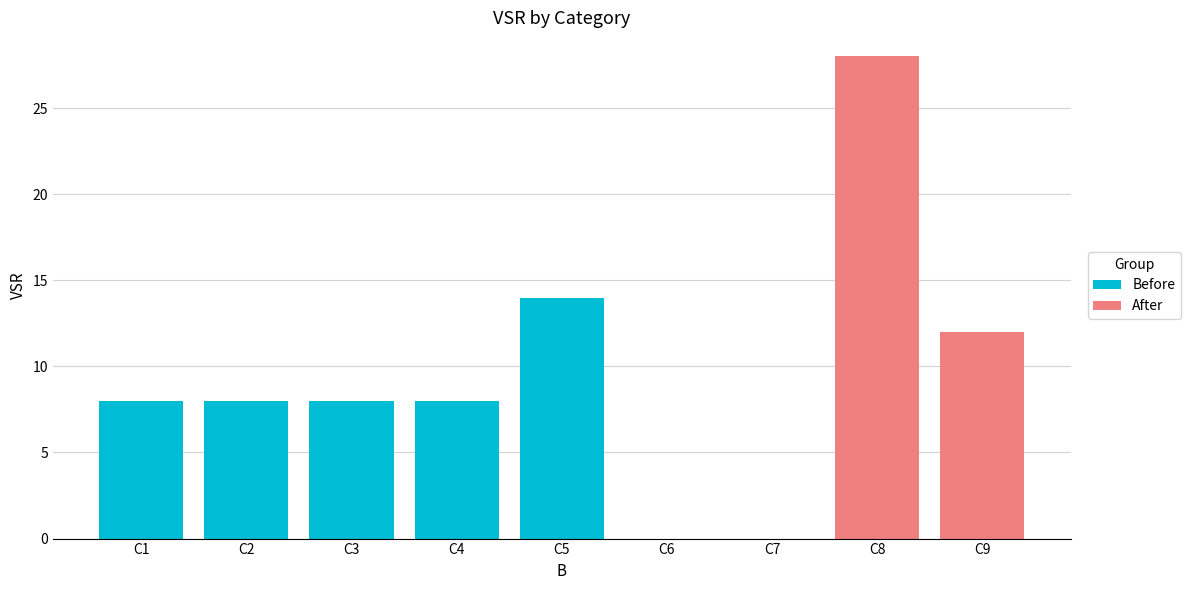

The chart shows a value of 5 at C1. True or false?

False